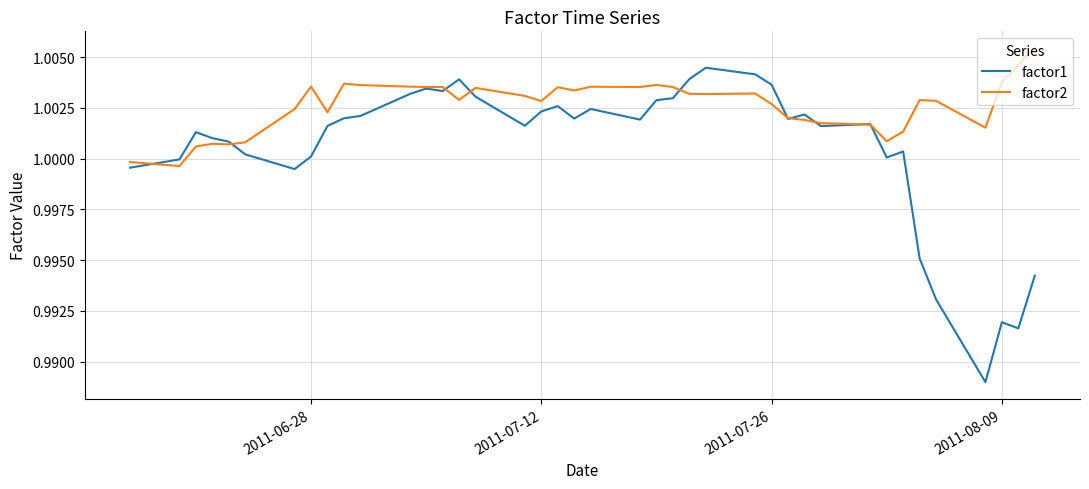

After their last crossing, which series has the higher values: factor1 or factor2?

factor2